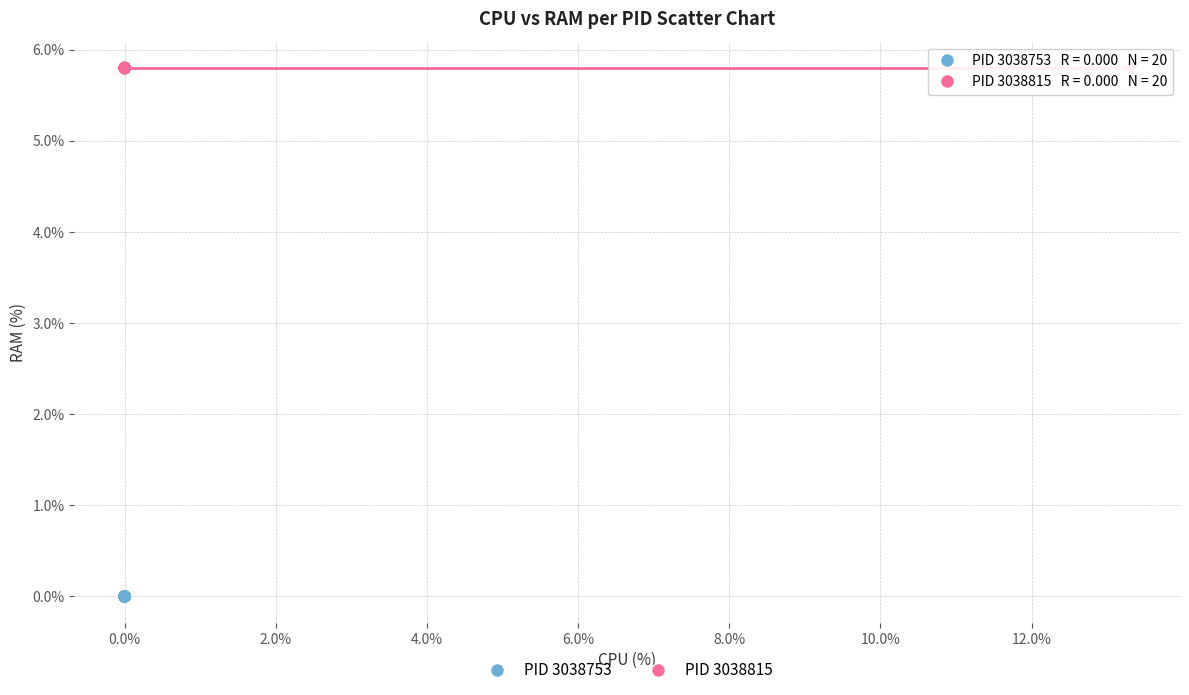

What are all the series names shown in the legend?

PID 3038753, PID 3038815